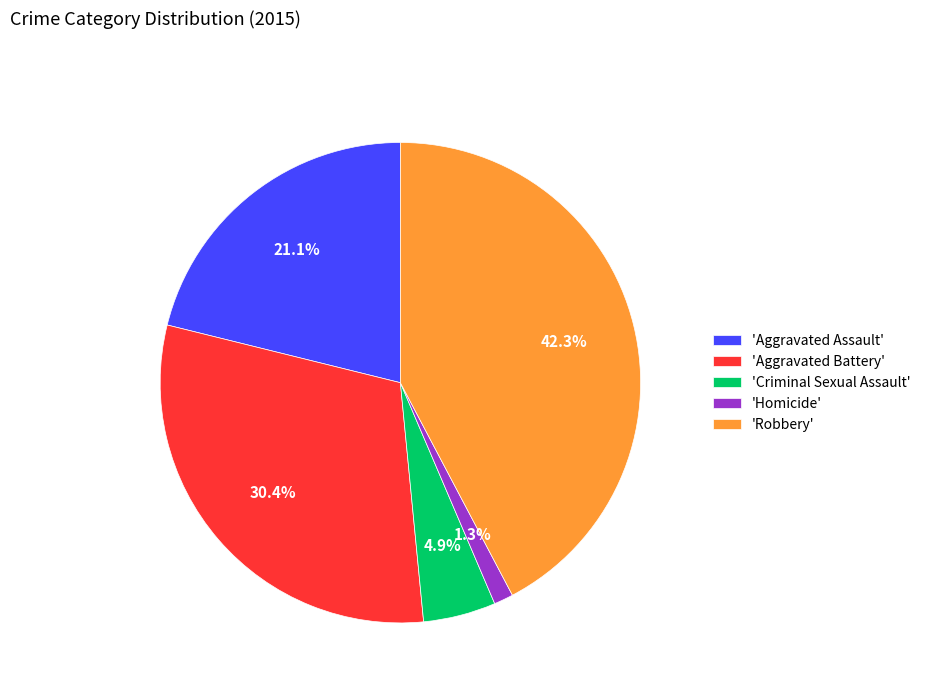

Between 'Homicide' and 'Aggravated Assault', which is larger?

'Aggravated Assault'